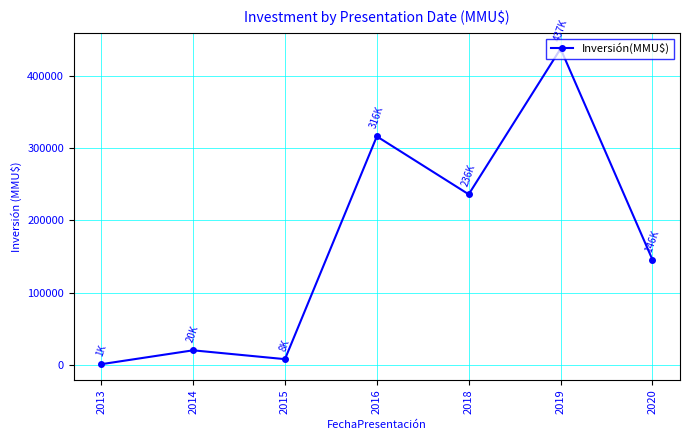

At which category does the chart reach its peak across all series?

2019